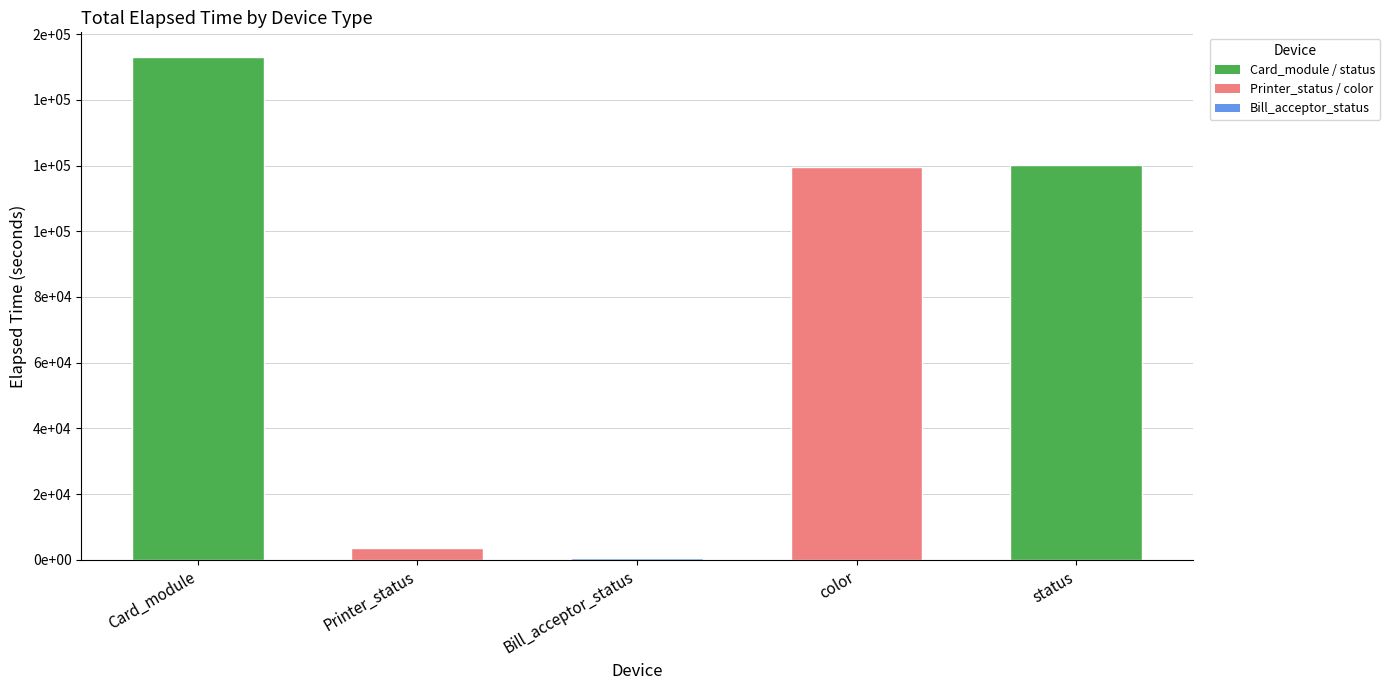

The value at color is 119654. True or false?

True